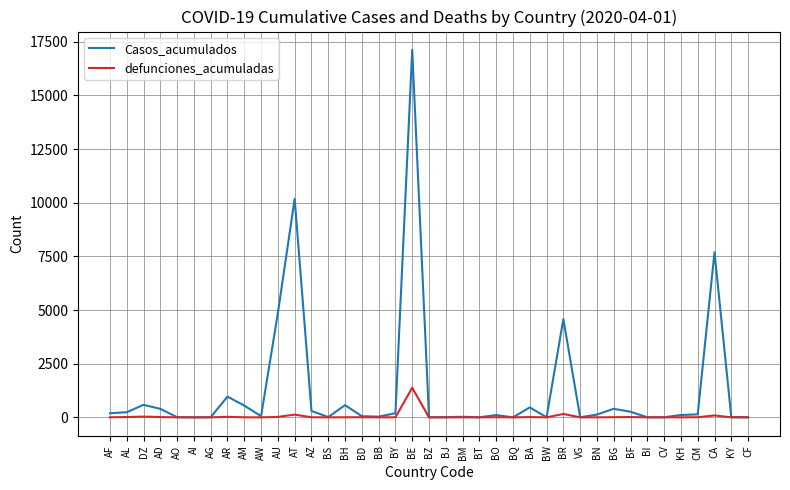

True or false: defunciones_acumuladas has a value of 2306 at BE.

False